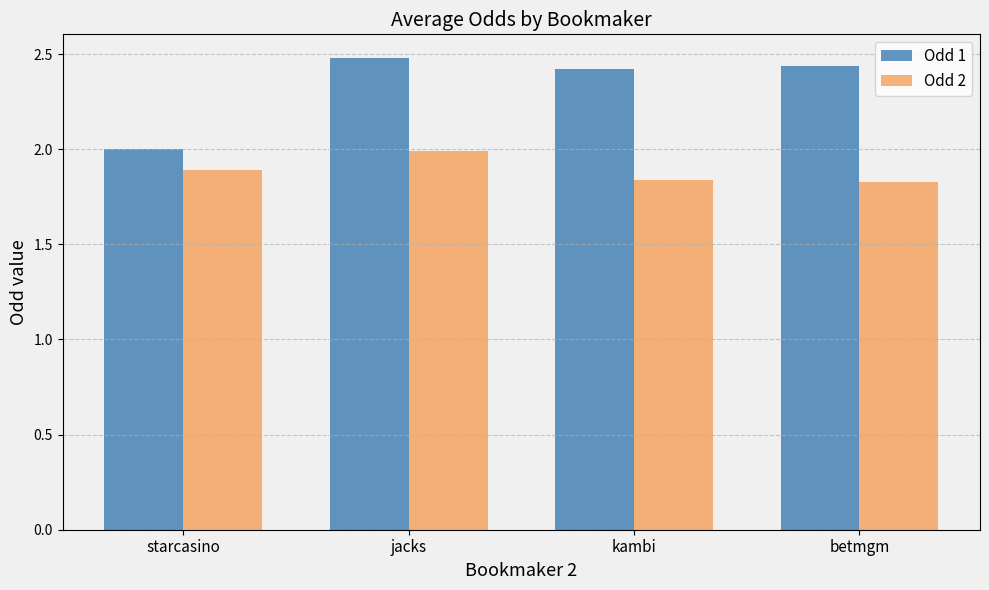

What is the lowest value of the Odd 1 series?

2.0